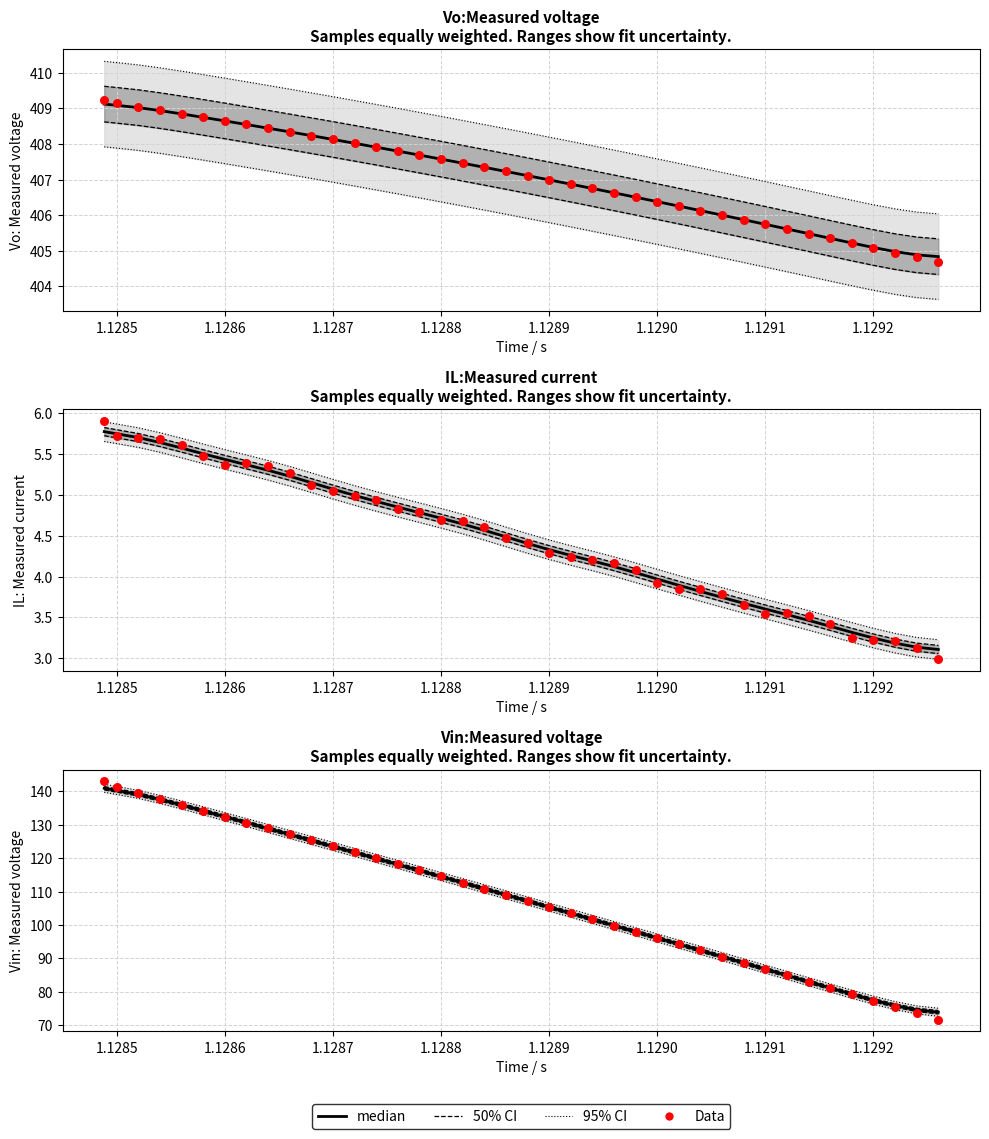

Which series has the largest total across all categories?

median